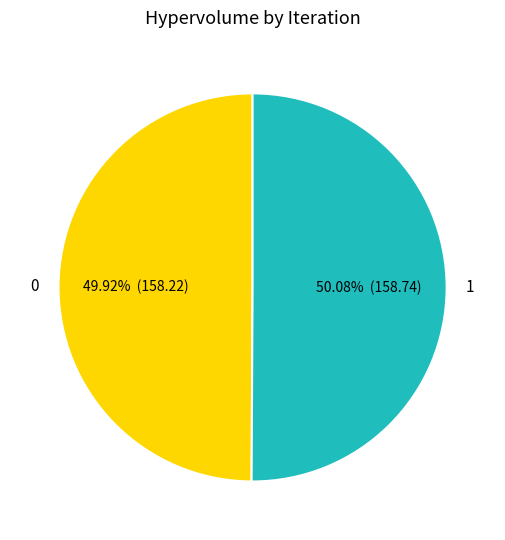

What percentage is the 0 slice, to the nearest percent?

50%